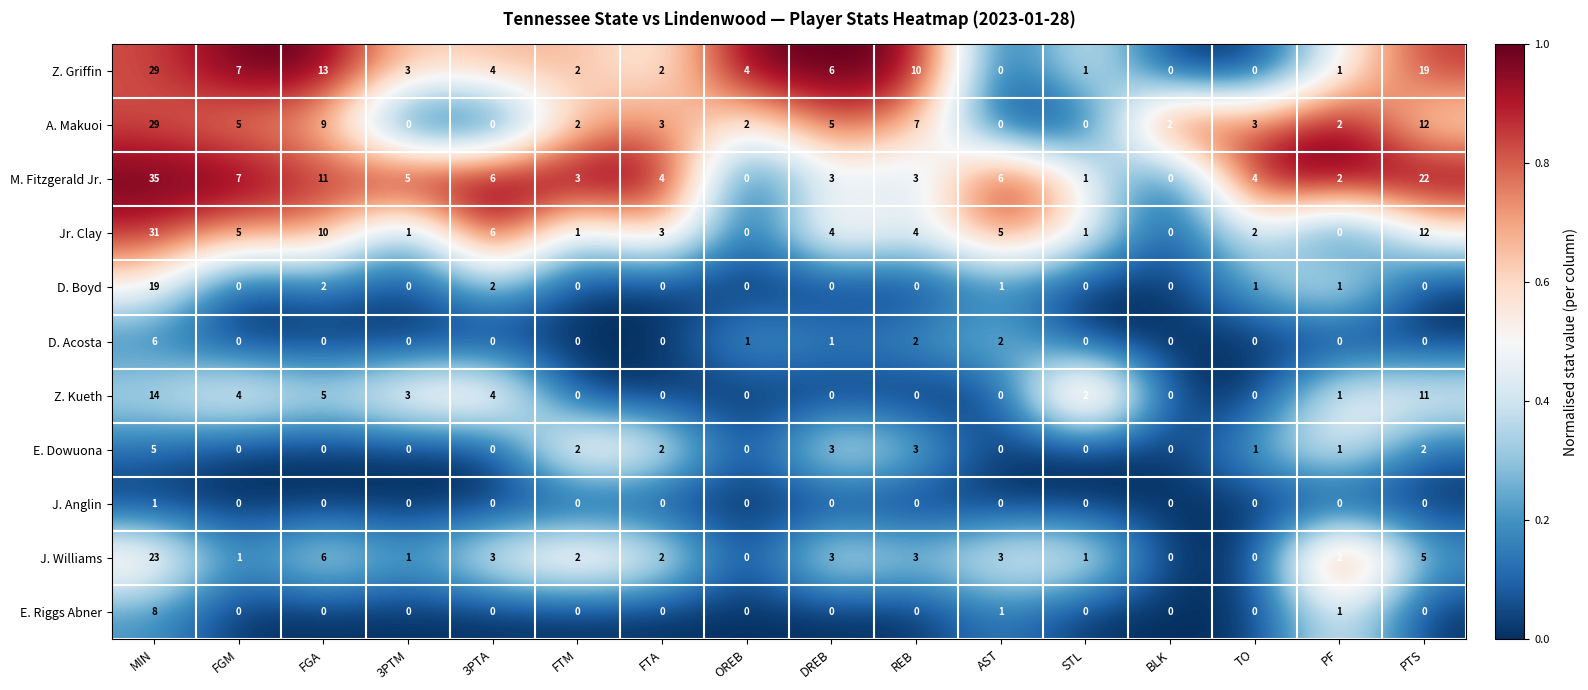

At how many categories does at least one series exceed 0?

16